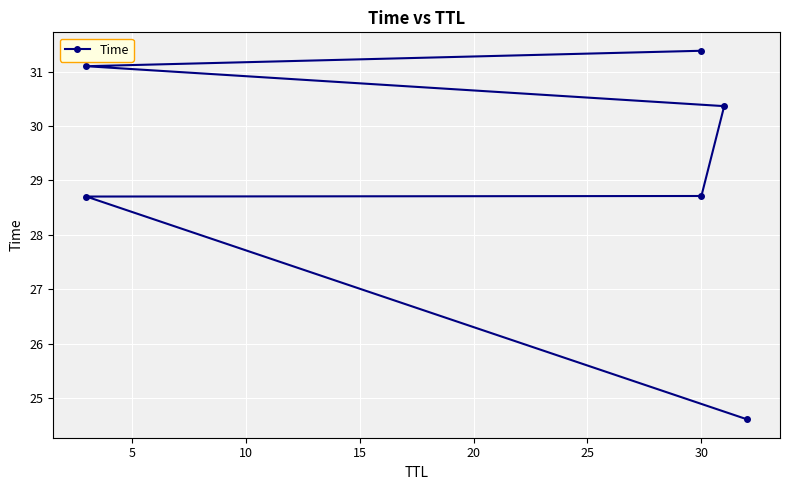

What is the ratio of the value at 5 to the value at 20?

0.9